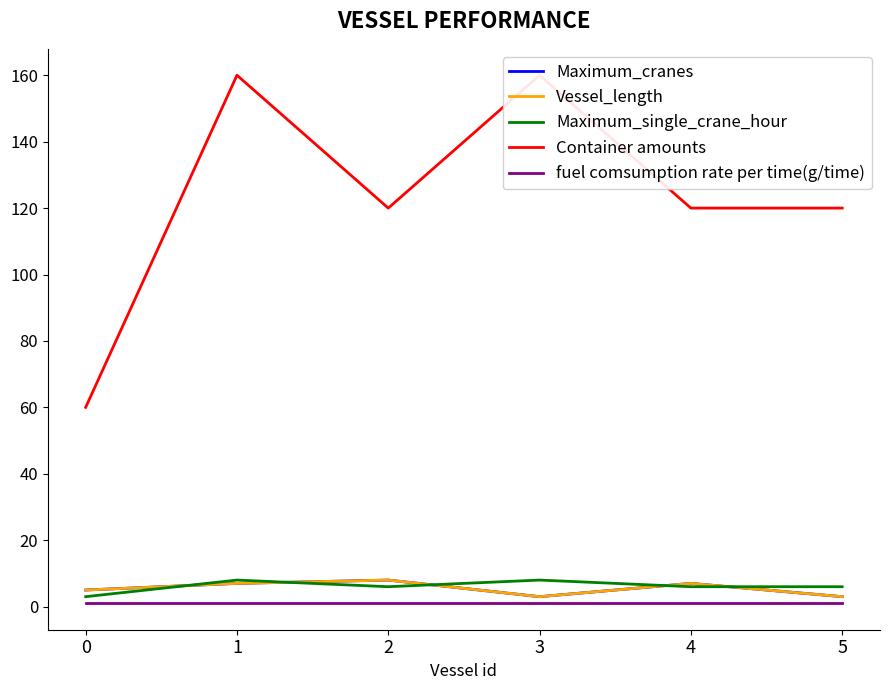

Is the value of Container amounts at 2 greater than the value of Maximum_single_crane_hour at 1?

Yes